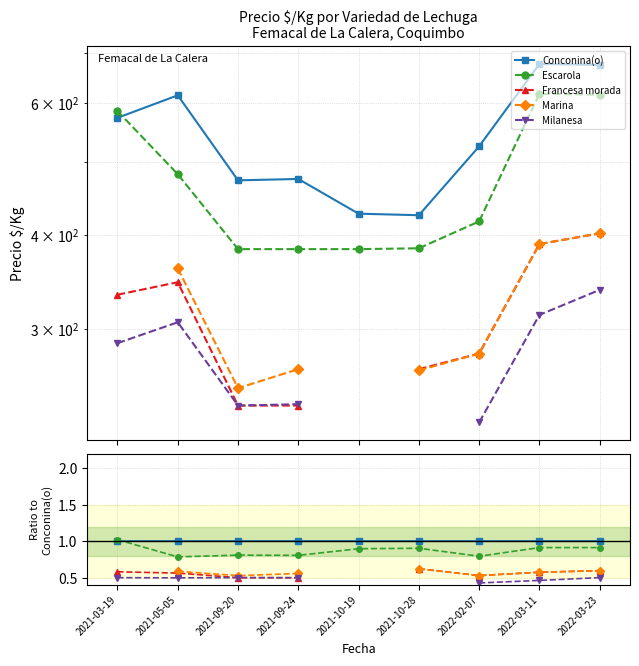

Is it true that Conconina(o) equals 1.0 at 2021-09-20?

True